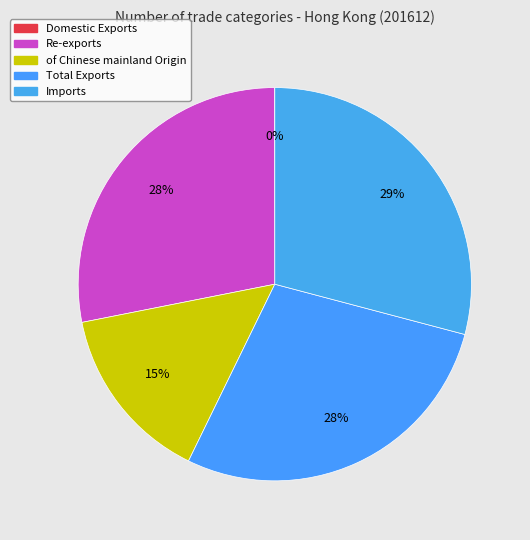

How many slices are in this pie chart?

5